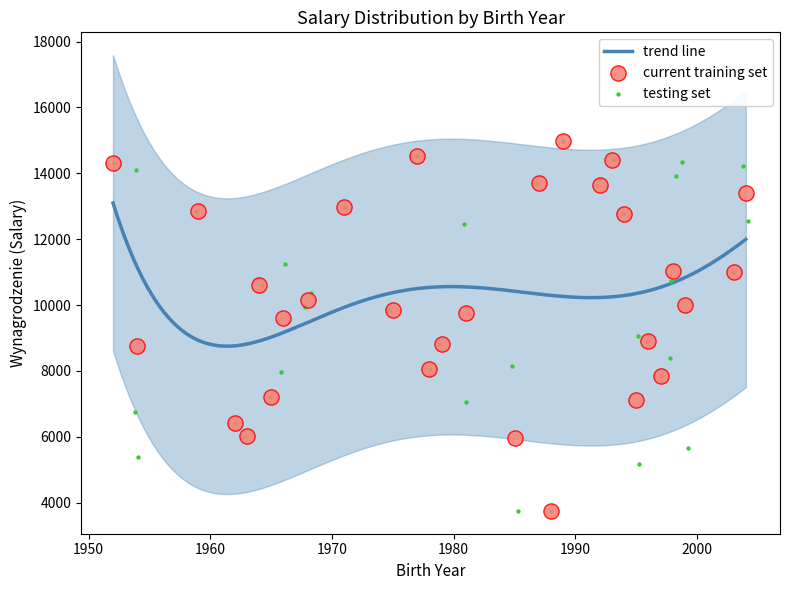

What is the minimum value for trend line?

8751.6